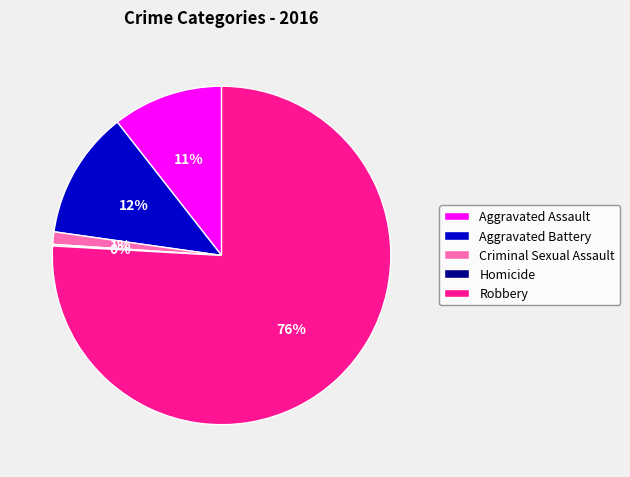

Between Robbery and Aggravated Assault, which is larger?

Robbery